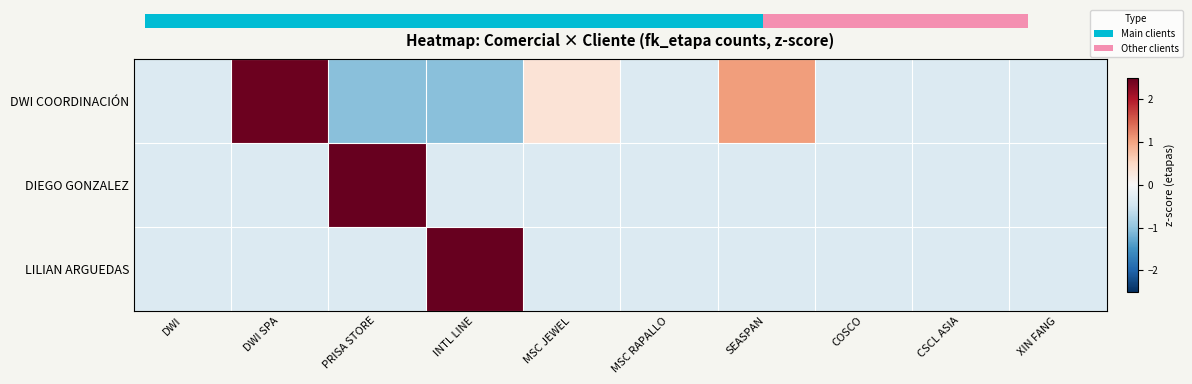

Rank the categories by LILIAN ARGUEDAS value from highest to lowest.

INTL LINE, DWI, DWI SPA, PRISA STORE, MSC JEWEL, MSC RAPALLO, SEASPAN, COSCO, CSCL ASIA, XIN FANG